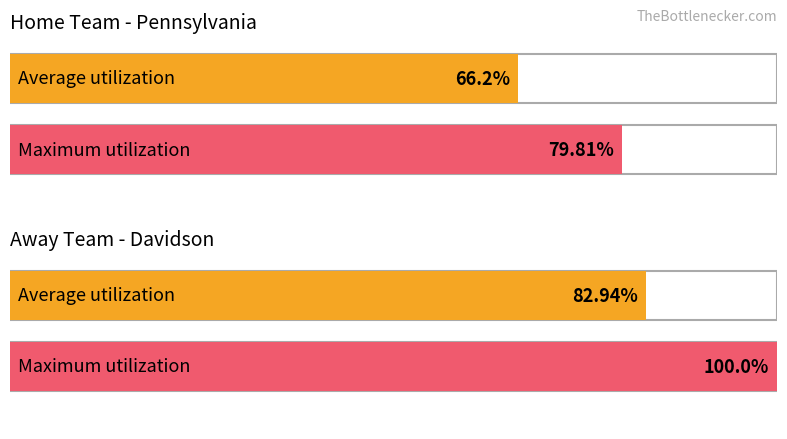

How many bars are there in each group?

2